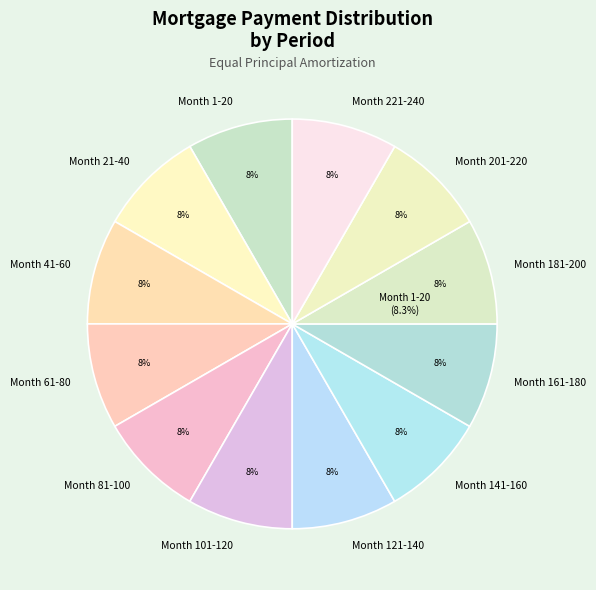

Rank the categories by value from lowest to highest.

Month 1-20, Month 21-40, Month 41-60, Month 61-80, Month 81-100, Month 101-120, Month 121-140, Month 141-160, Month 161-180, Month 181-200, Month 201-220, Month 221-240